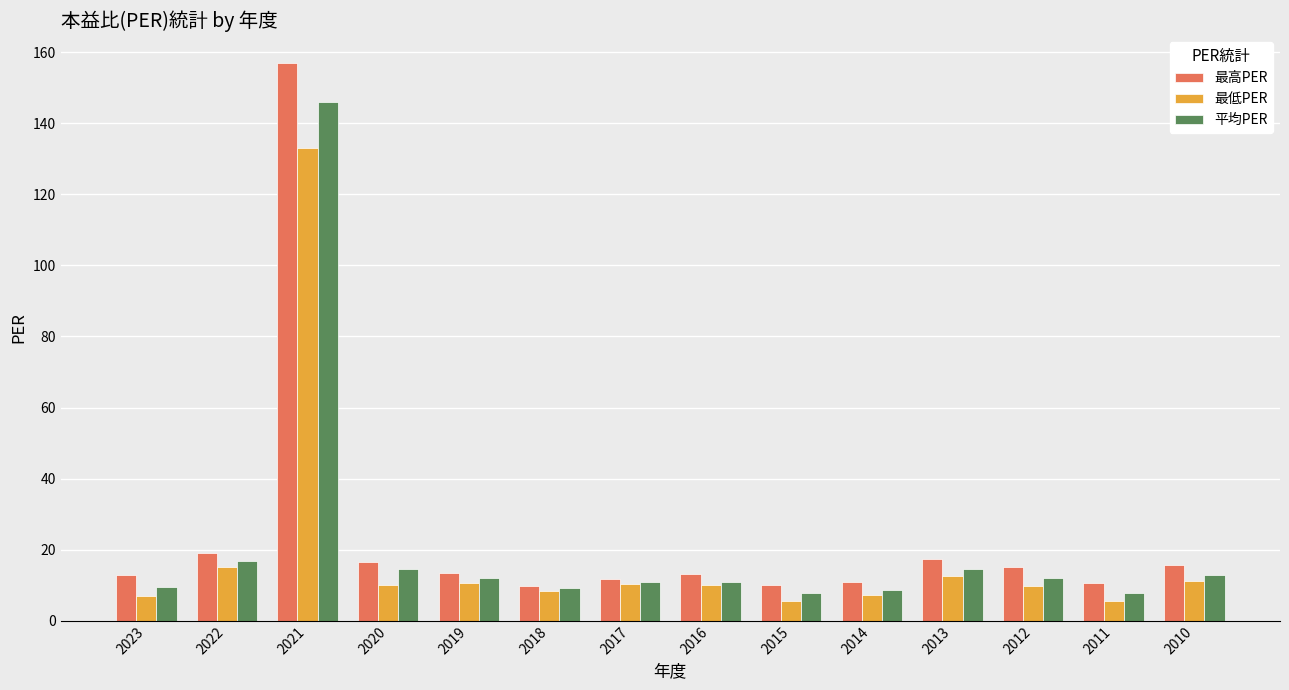

Is the value of 最高PER at 2023 greater than the value of 平均PER at 2021?

No